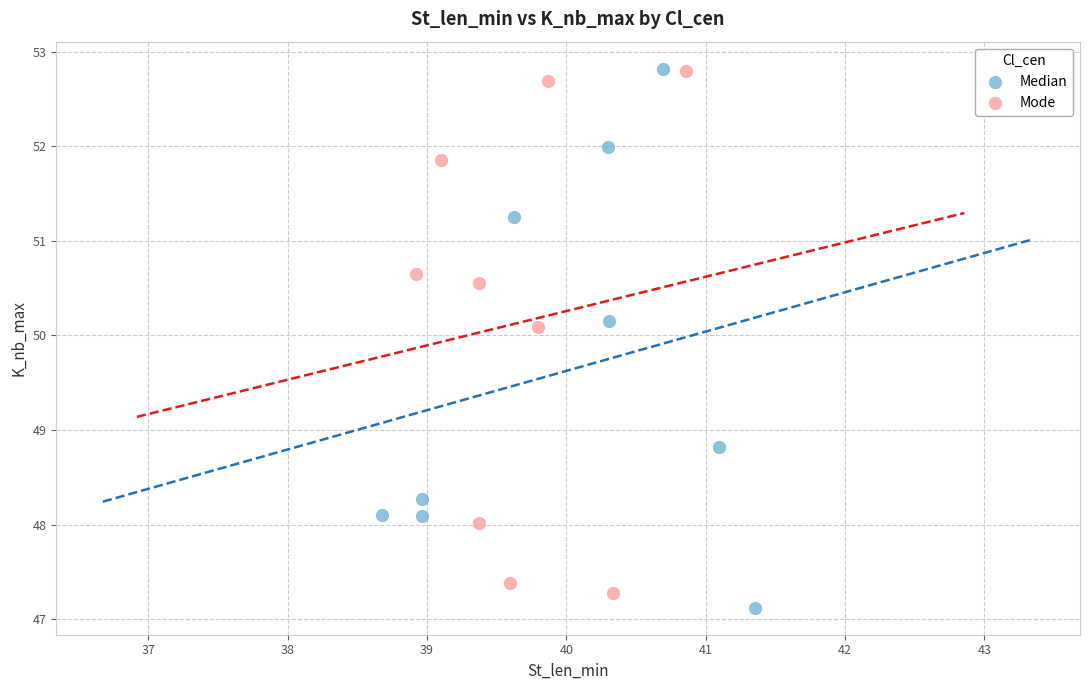

What are all the series names shown in the legend?

Median, Mode